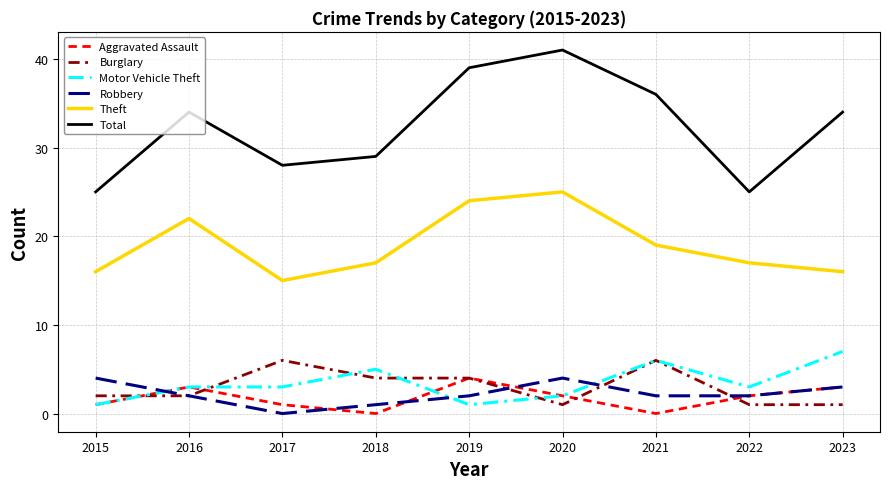

Reading left to right, transcribe all the data shown in this chart.

Aggravated Assault: 2015=1	2016=3	2017=1	2018=0	2019=4	2020=2	2021=0	2022=2	2023=3
Burglary: 2015=2	2016=2	2017=6	2018=4	2019=4	2020=1	2021=6	2022=1	2023=1
Motor Vehicle Theft: 2015=1	2016=3	2017=3	2018=5	2019=1	2020=2	2021=6	2022=3	2023=7
Robbery: 2015=4	2016=2	2017=0	2018=1	2019=2	2020=4	2021=2	2022=2	2023=3
Theft: 2015=16	2016=22	2017=15	2018=17	2019=24	2020=25	2021=19	2022=17	2023=16
Total: 2015=25	2016=34	2017=28	2018=29	2019=39	2020=41	2021=36	2022=25	2023=34